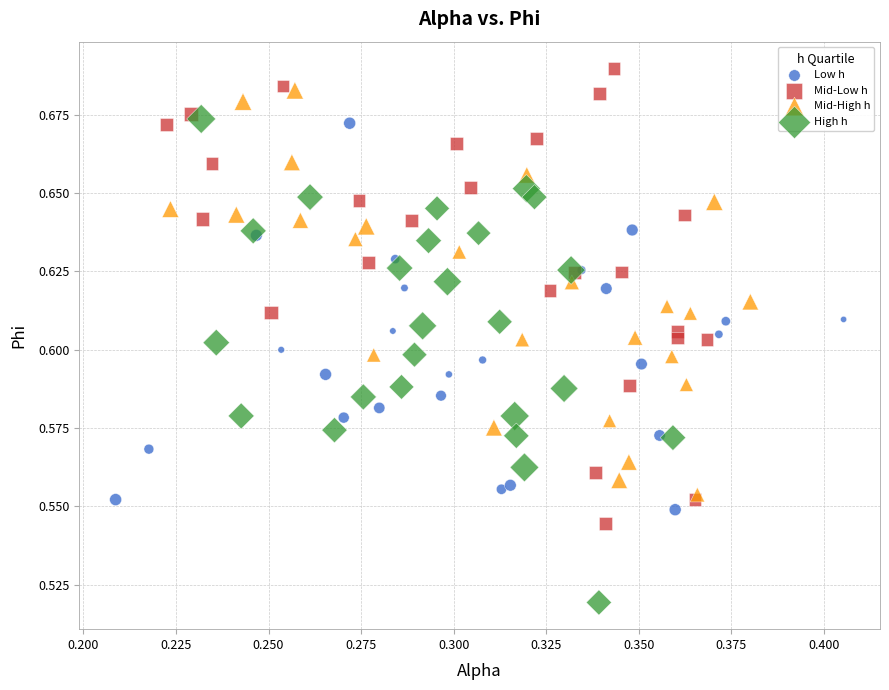

Which series contains the highest Y value?

Mid-Low h